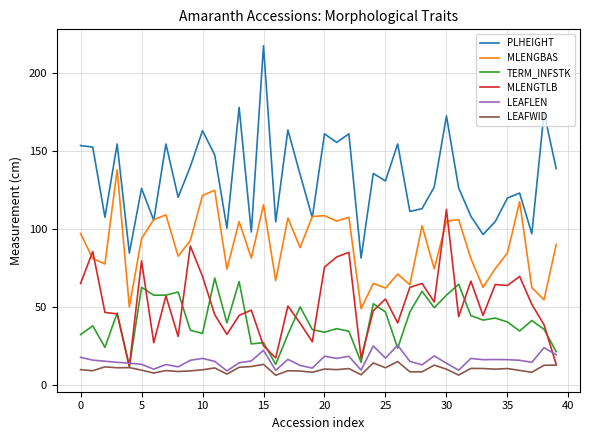

Which series has the largest range (max minus min)?

PLHEIGHT